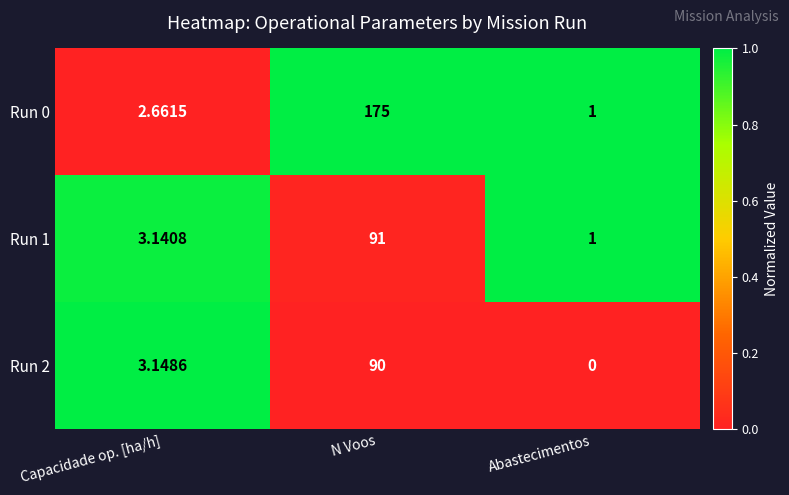

At which category does the chart reach its peak across all series?

N Voos